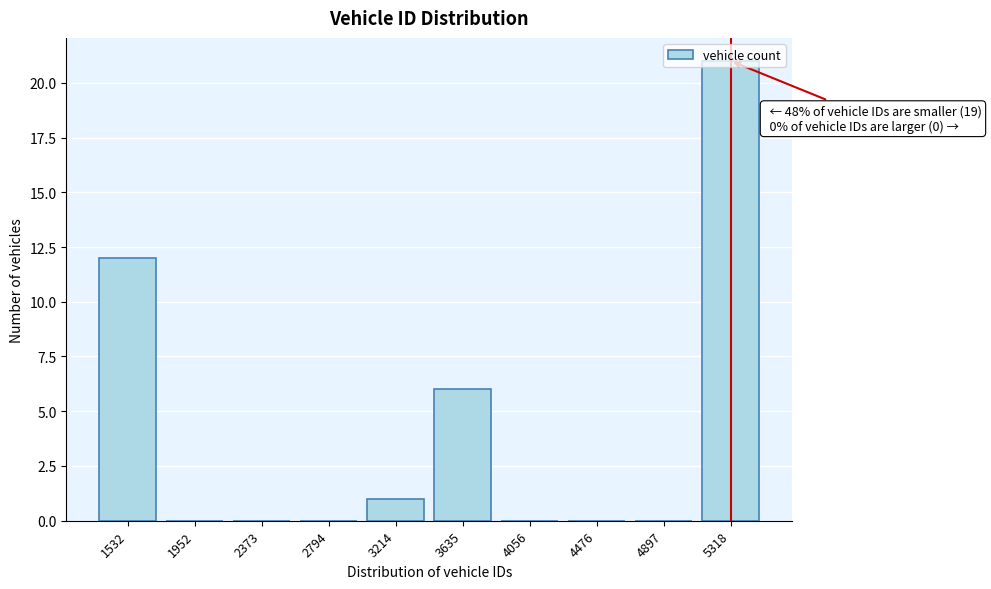

Between 3635 and 4897, which is larger?

3635